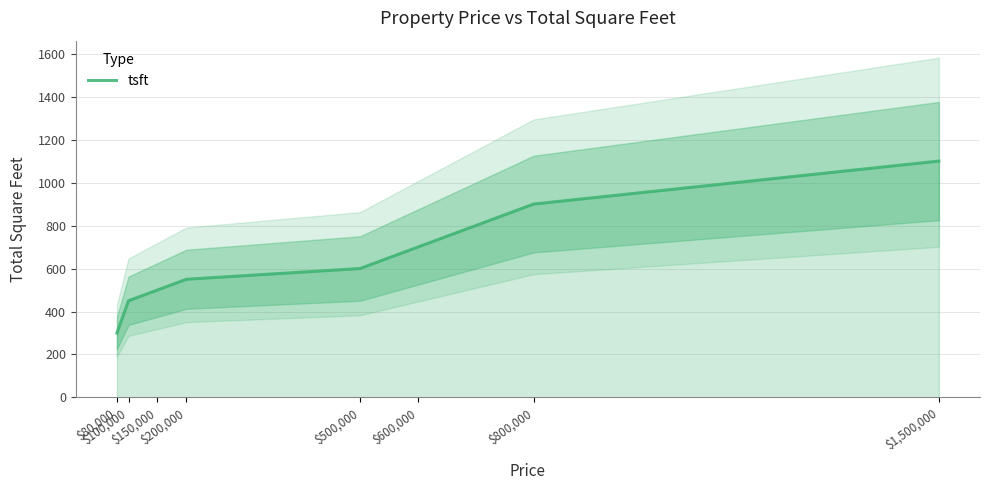

What is the change in value from $100,000 to $600,000?

+250